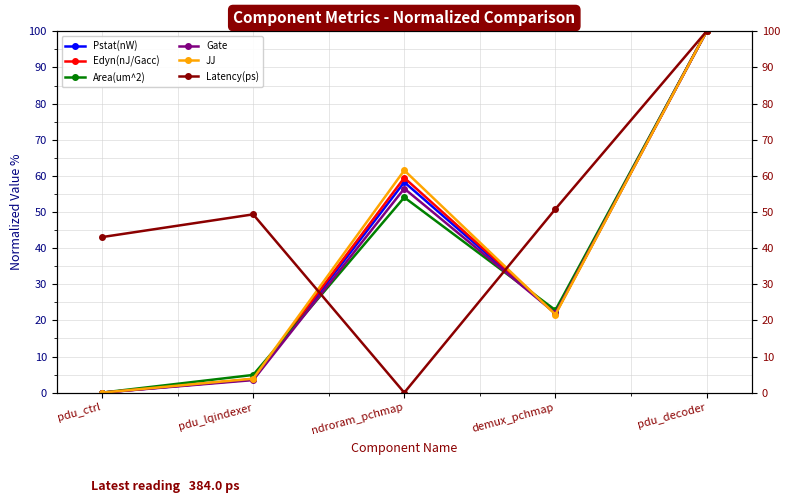

The value of Latency(ps) at pdu_lqindexer is 49.3. True or false?

True